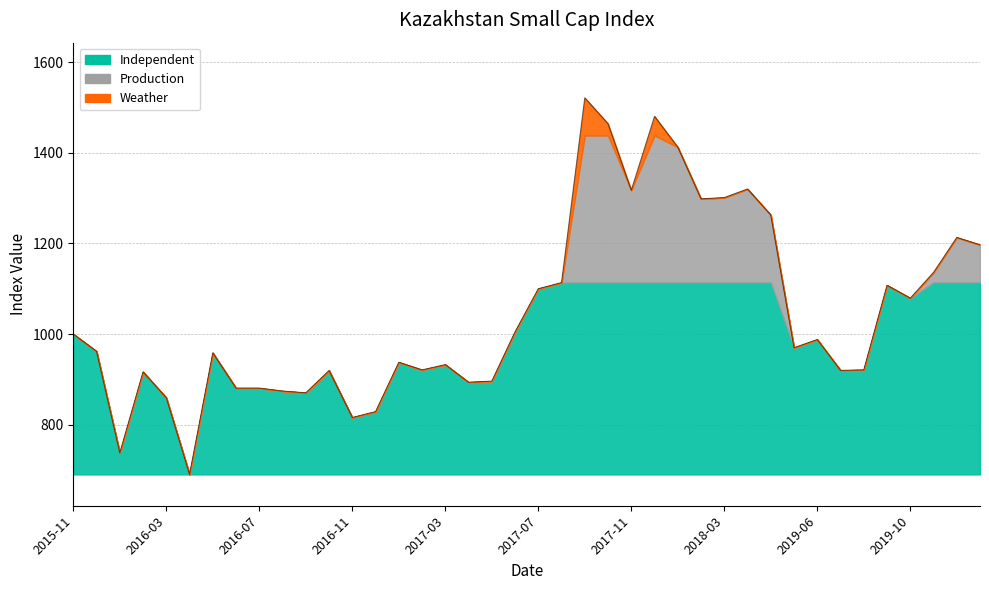

Reading left to right, extract all data points from this chart.

2015-11=1000.0	2015-12=961.9	2016-01=738.1	2016-02=916.7	2016-03=859.5	2016-04=690.5	2016-05=958.5	2016-06=880.8	2016-07=880.8	2016-08=874.3	2016-09=870.5	2016-10=919.7	2016-11=816.1	2016-12=829.0	2017-01=937.8	2017-02=921.0	2017-03=932.6	2017-04=893.8	2017-05=896.3	2017-06=1004.9	2017-07=1100.0	2017-08=1113.6	2017-09=1521.0	2017-10=1463.9	2017-11=1317.3	2017-12=1480.2	2018-01=1412.3	2018-02=1298.3	2018-03=1301.0	2018-04=1320.0	2018-05=1262.7	2019-05=970.0	2019-06=988.0	2019-07=920.0	2019-08=921.0	2019-09=1107.6	2019-10=1079.2	2019-11=1136.0	2019-12=1213.1	2020-01=1196.9